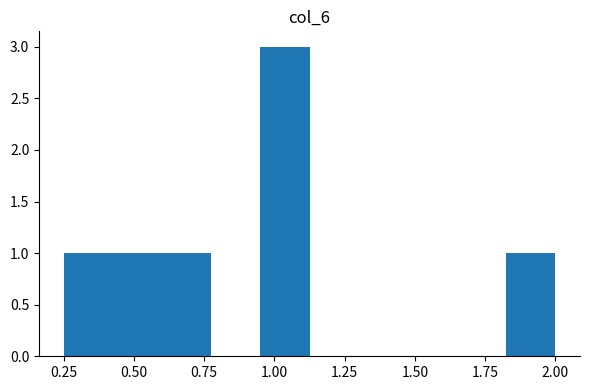

Around what value on the x-axis is the tallest bar? Give the approximate position of its centre, as read against the axis.

1.05